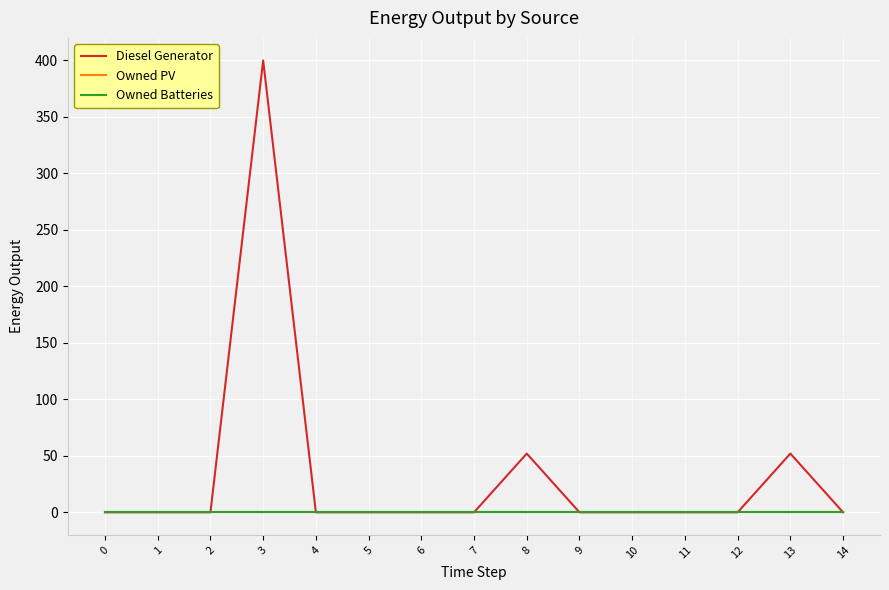

Rank the categories by Diesel Generator value from highest to lowest.

3, 8, 13, 0, 1, 2, 4, 5, 6, 7, 9, 10, 11, 12, 14